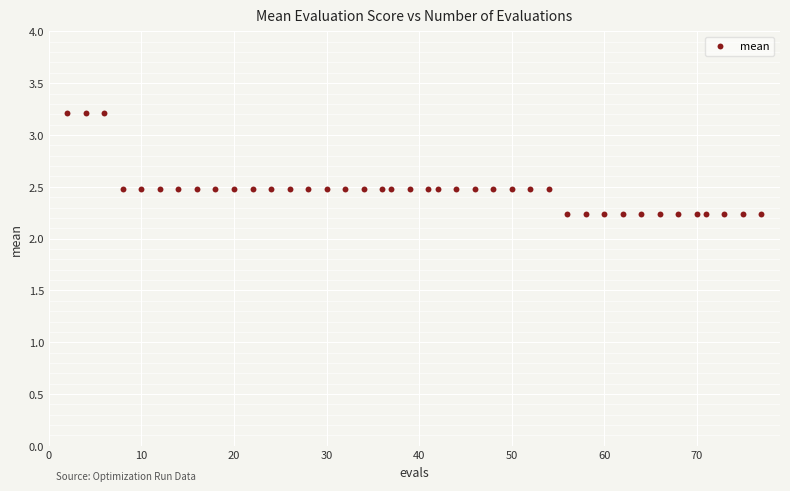

What is the range of Y values (max minus min)?

1.0